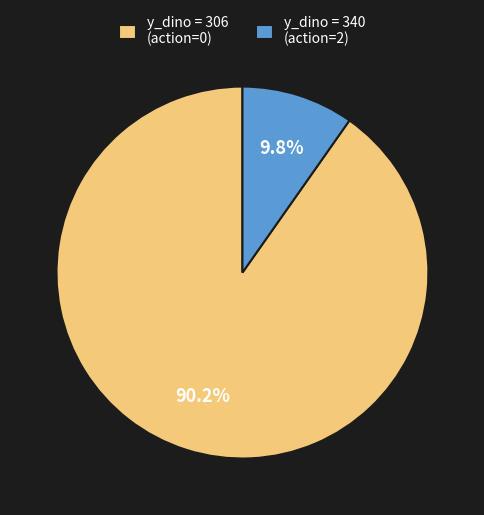

What percentage is NOT represented by y_dino = 340 (action=2)?

90.2%